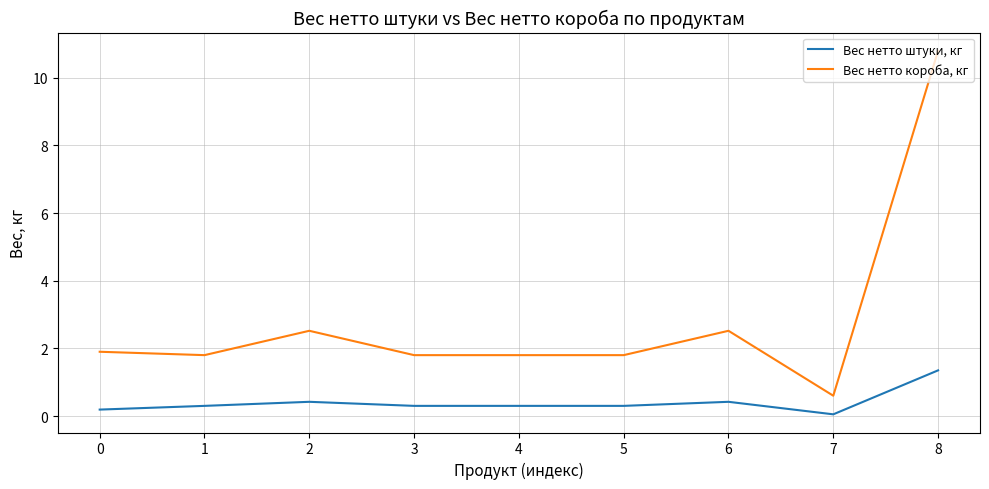

Does the chart have visible grid lines?

Yes